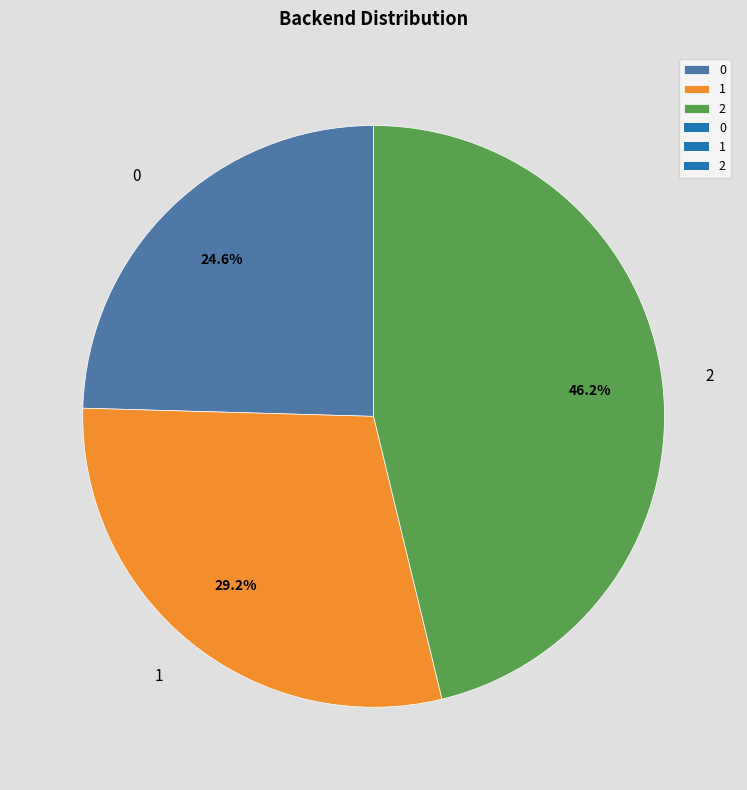

To the nearest percent, what percentage of the pie is 2?

46%